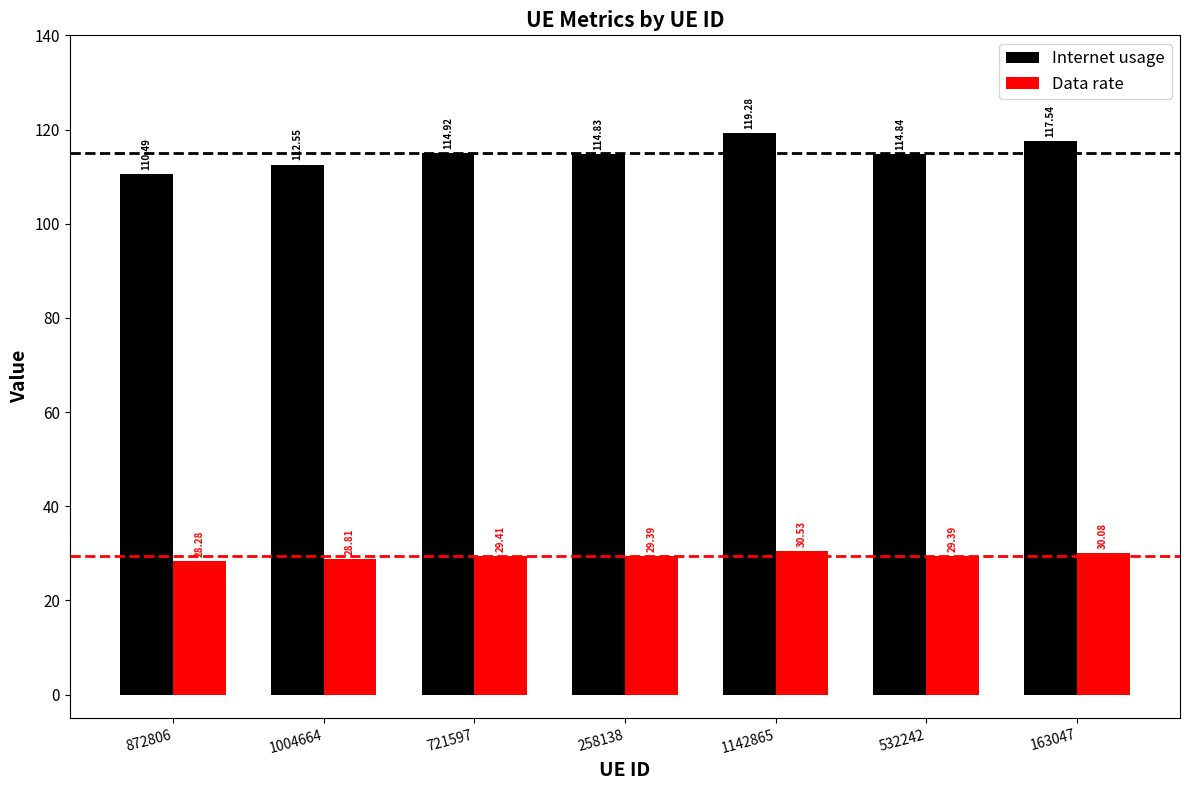

What is the average value of the Internet usage series?

114.9